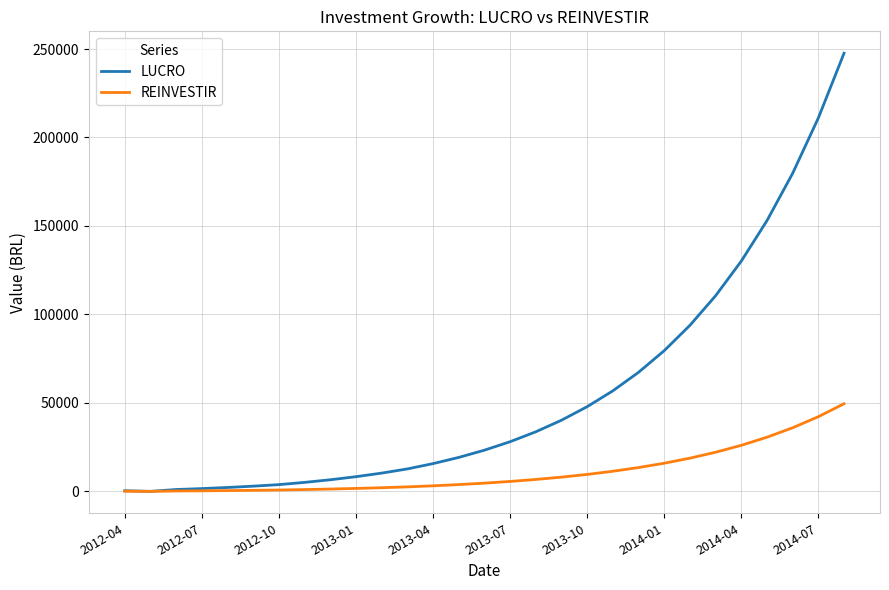

What is the maximum value for REINVESTIR?

49524.1